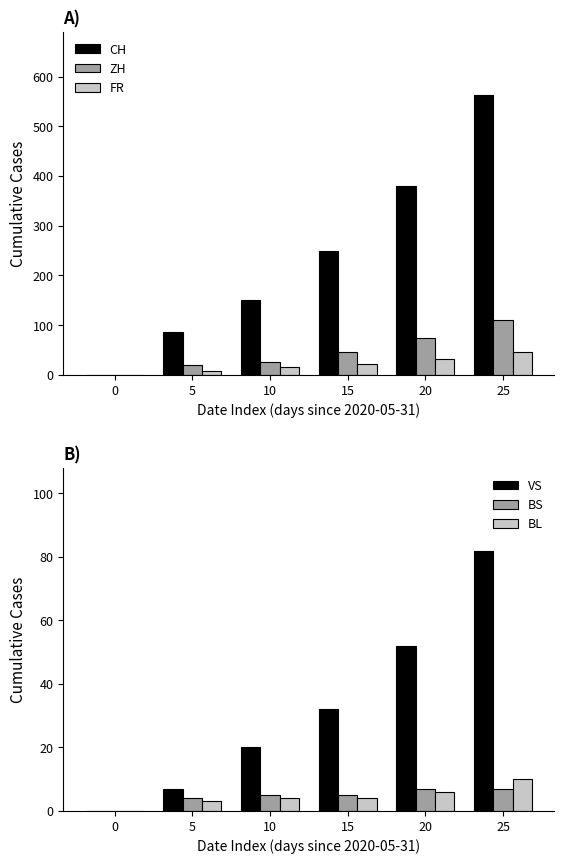

Between 0 and 15, which series saw the biggest shift?

CH